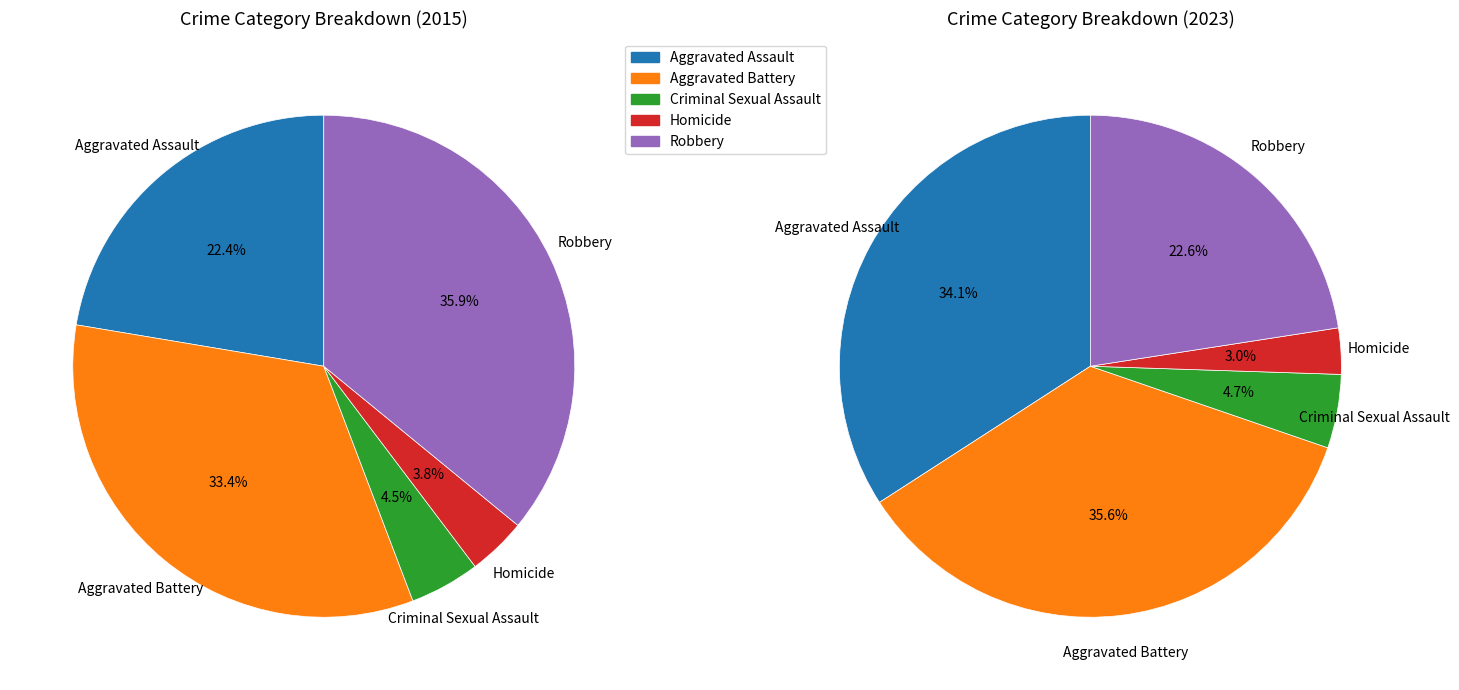

Between values_2023 and 2, which is larger?

values_2023